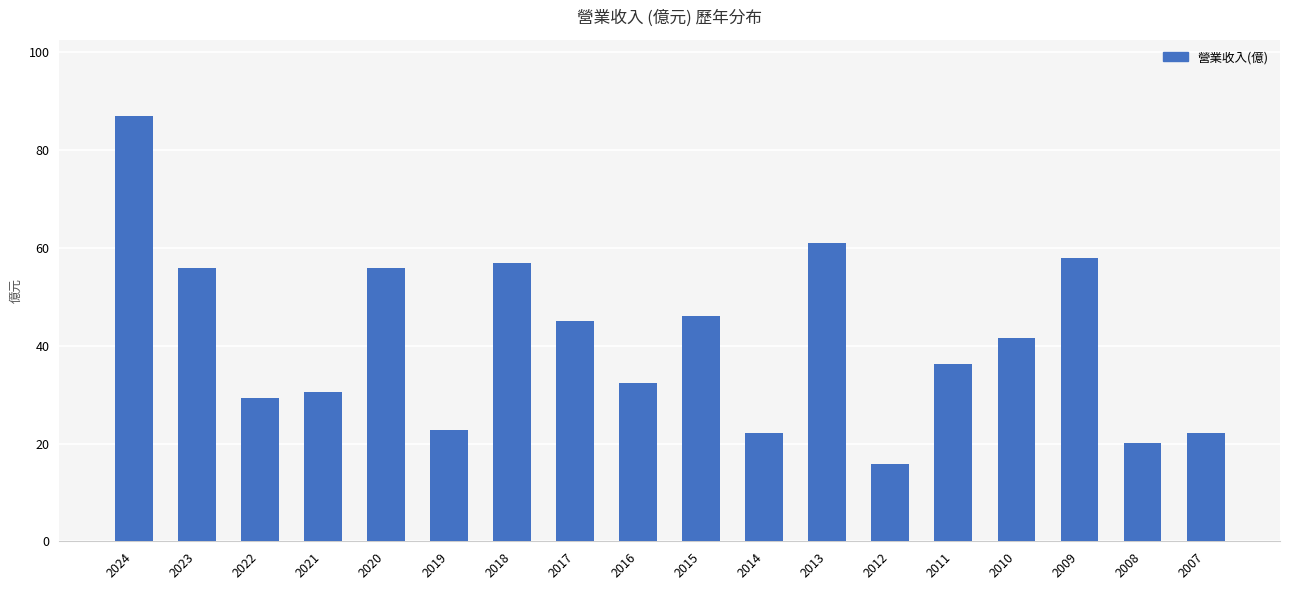

Is it true that the value at 2012 is 15.9?

True